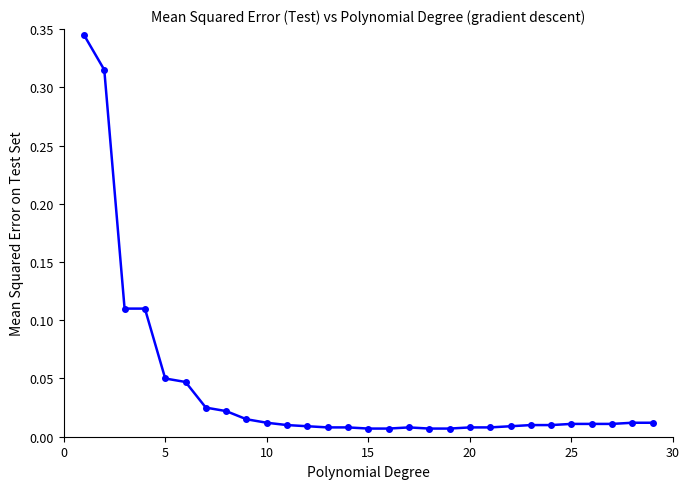

What is the sum of all values?

1.2